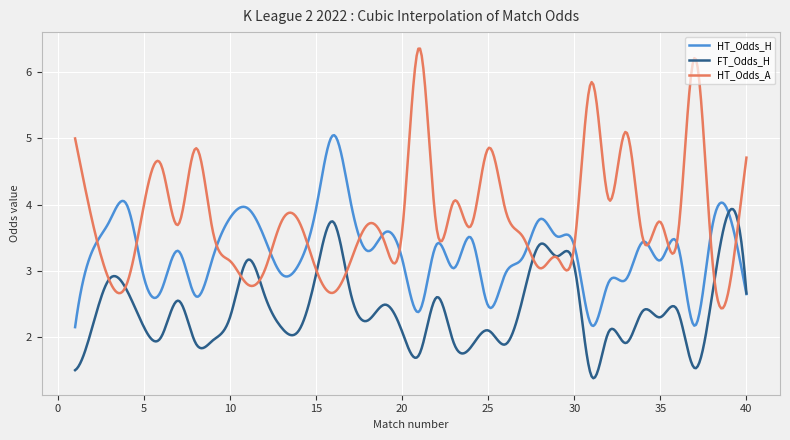

Rank the series by their maximum value, from lowest to highest.

FT_Odds_H, HT_Odds_H, HT_Odds_A